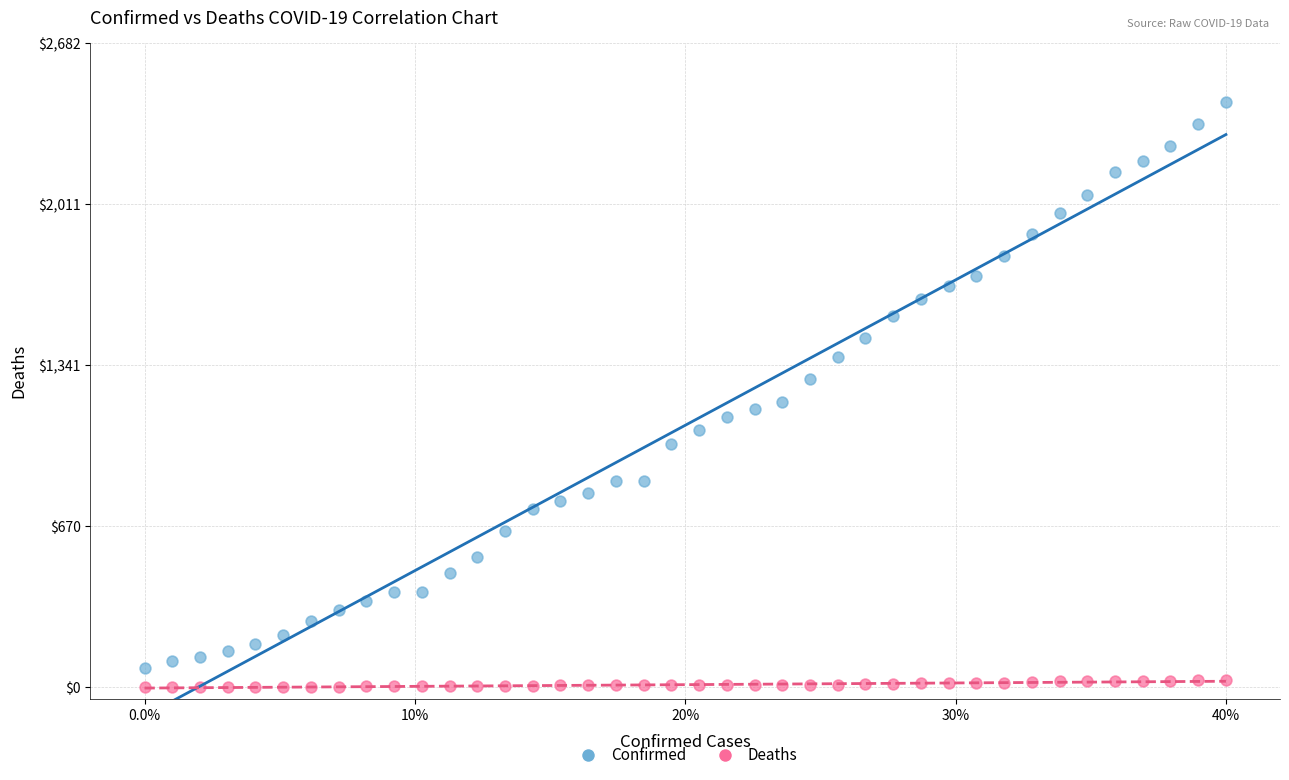

Which series reaches the minimum Y coordinate?

Deaths